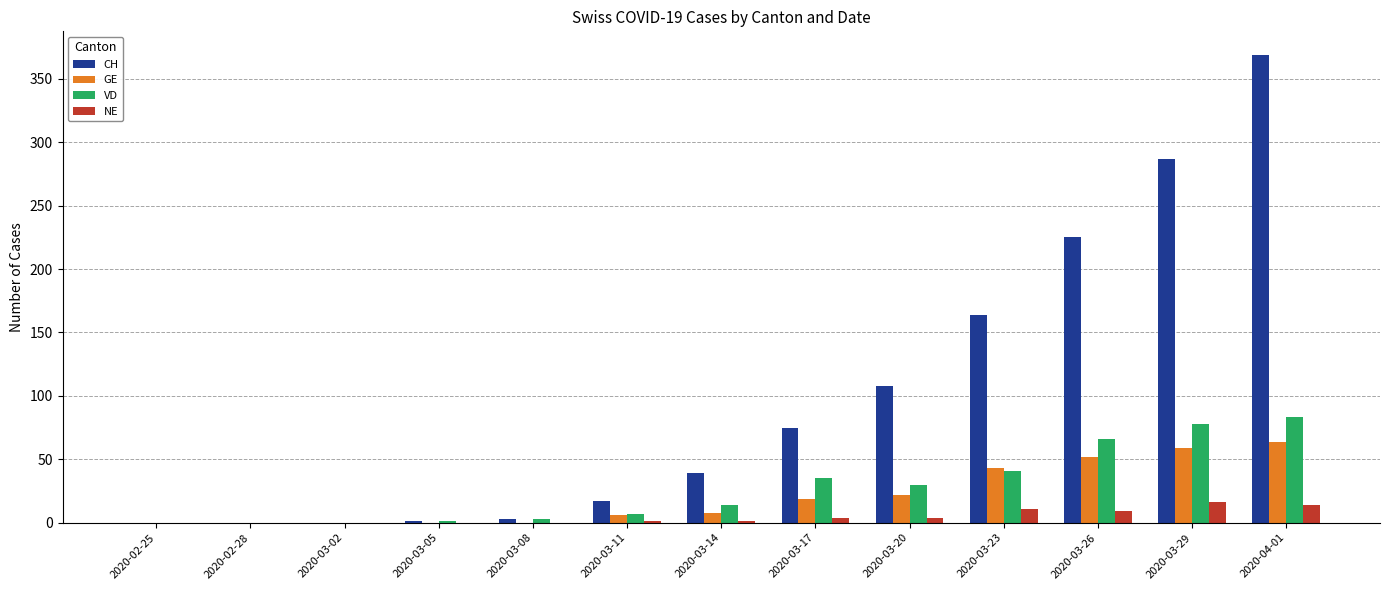

Between 2020-03-23 and 2020-04-01, which series saw the biggest shift?

CH